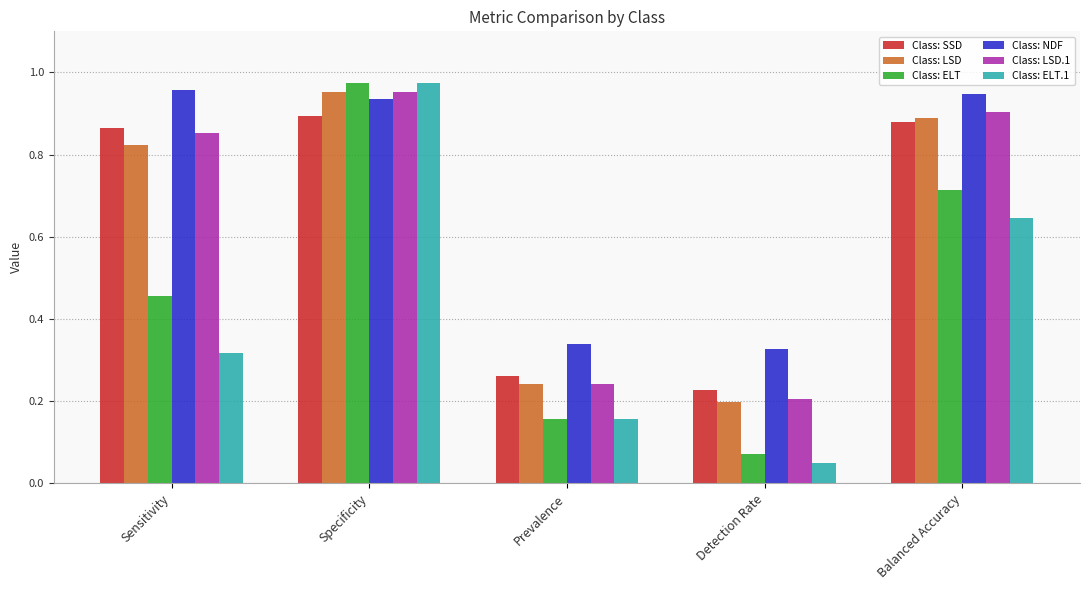

What is the sum of all Class: NDF values?

3.5